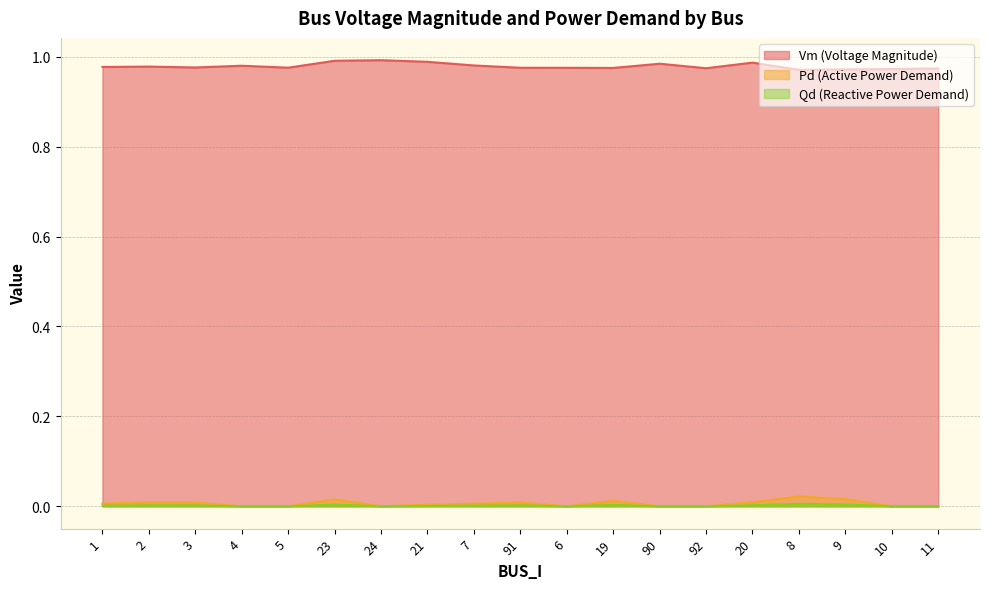

The Qd series shows 0.0 at 1. True or false?

False